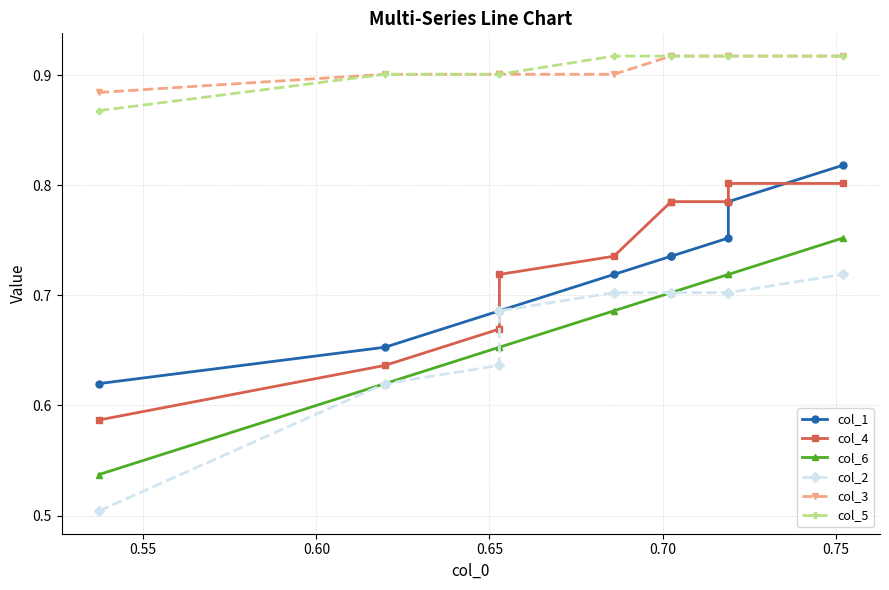

Reading right to left, list all the values displayed in this chart.

col_1: 0.8	0.8	0.8	0.7	0.7	0.7	0.7	0.7	0.7	0.6
col_4: 0.8	0.8	0.8	0.8	0.8	0.7	0.7	0.7	0.6	0.6
col_6: 0.8	0.7	0.7	0.7	0.7	0.7	0.7	0.7	0.6	0.5
col_2: 0.7	0.7	0.7	0.7	0.7	0.7	0.7	0.6	0.6	0.5
col_3: 0.9	0.9	0.9	0.9	0.9	0.9	0.9	0.9	0.9	0.9
col_5: 0.9	0.9	0.9	0.9	0.9	0.9	0.9	0.9	0.9	0.9